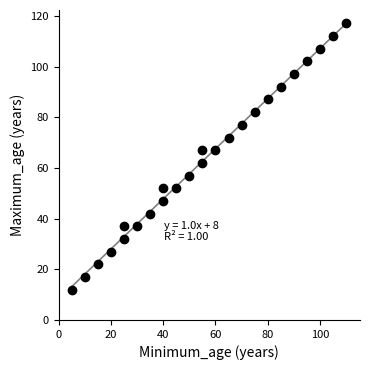

What is the range of X values (max minus min)?

105